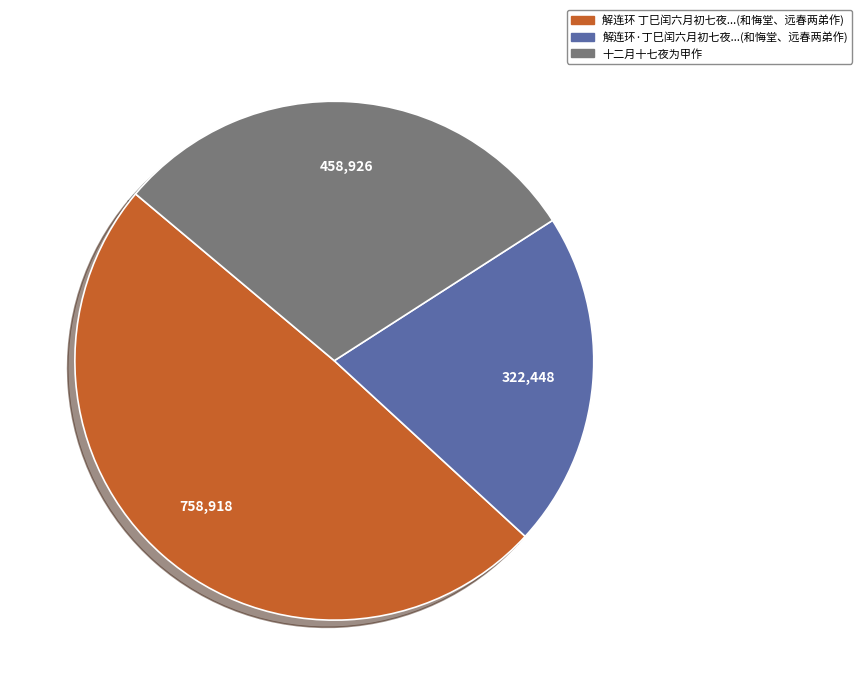

Does any single category account for the majority?

No